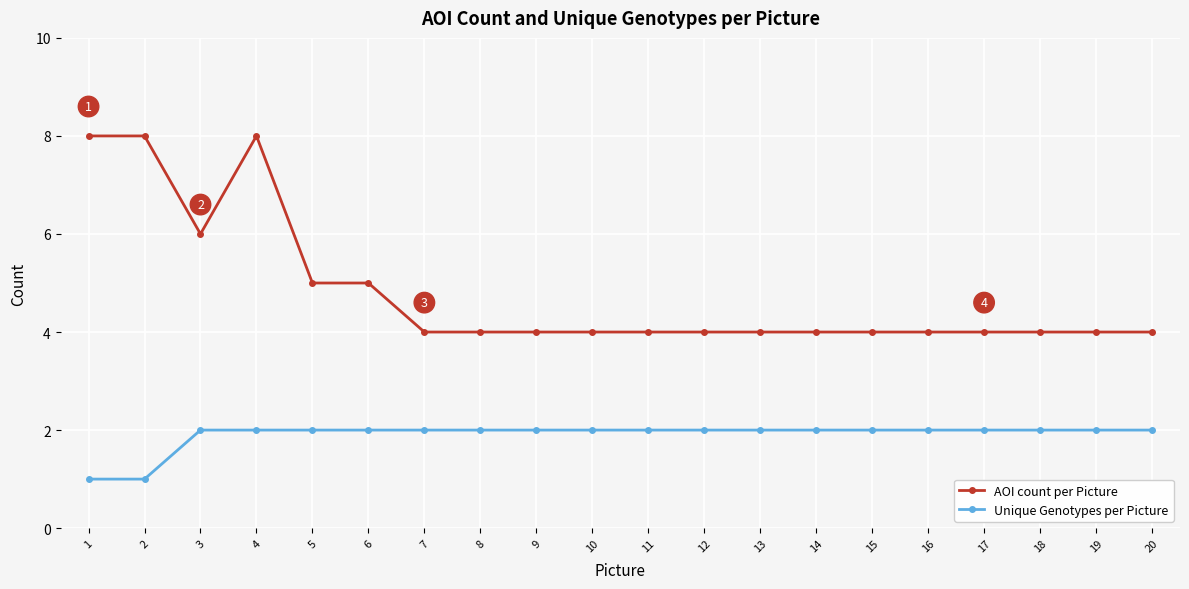

What is the highest value of the Unique Genotypes per Picture series?

2